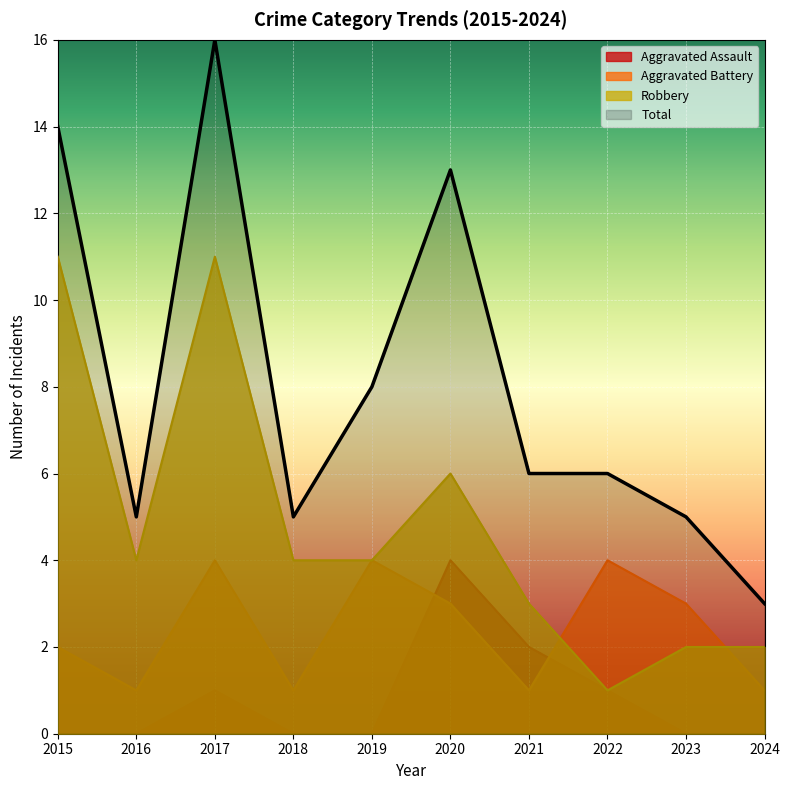

How many data points does each series have?

10